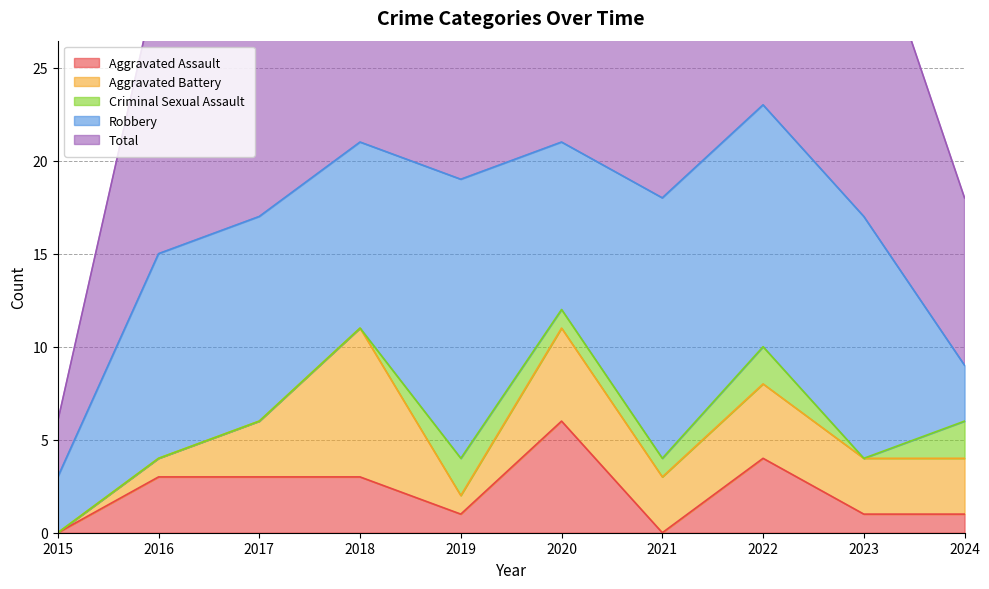

Which category has the lowest value across all series?

2015